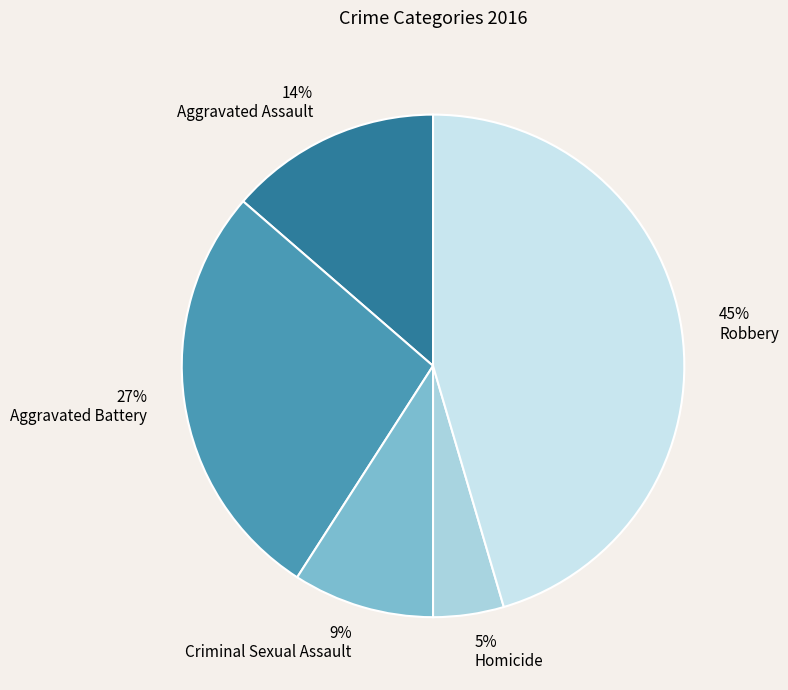

Between Aggravated Battery and Aggravated Assault, which is larger?

Aggravated Battery